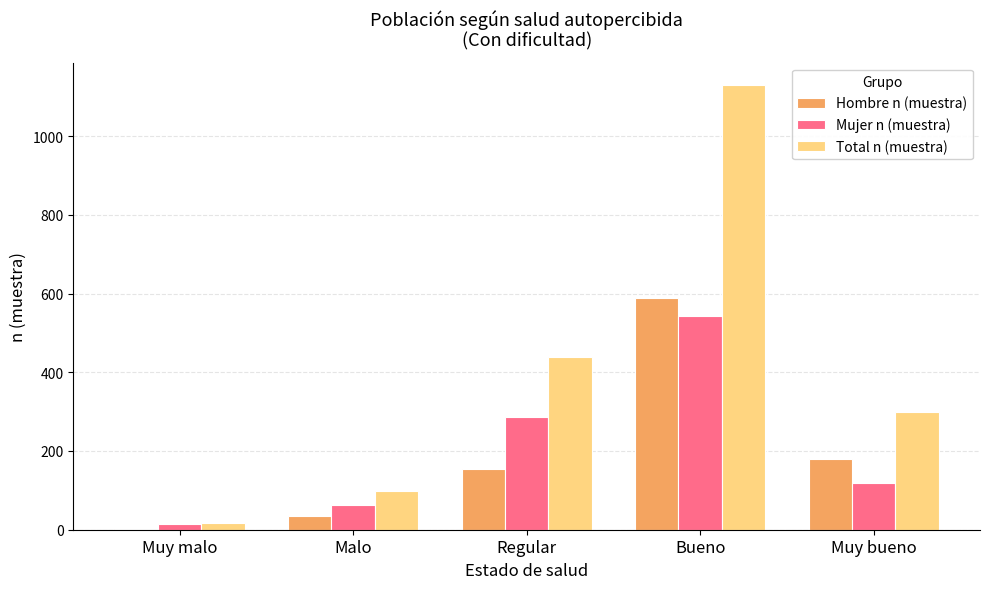

What is the sum of the Hombre n (muestra) values at Muy bueno and Malo?

215